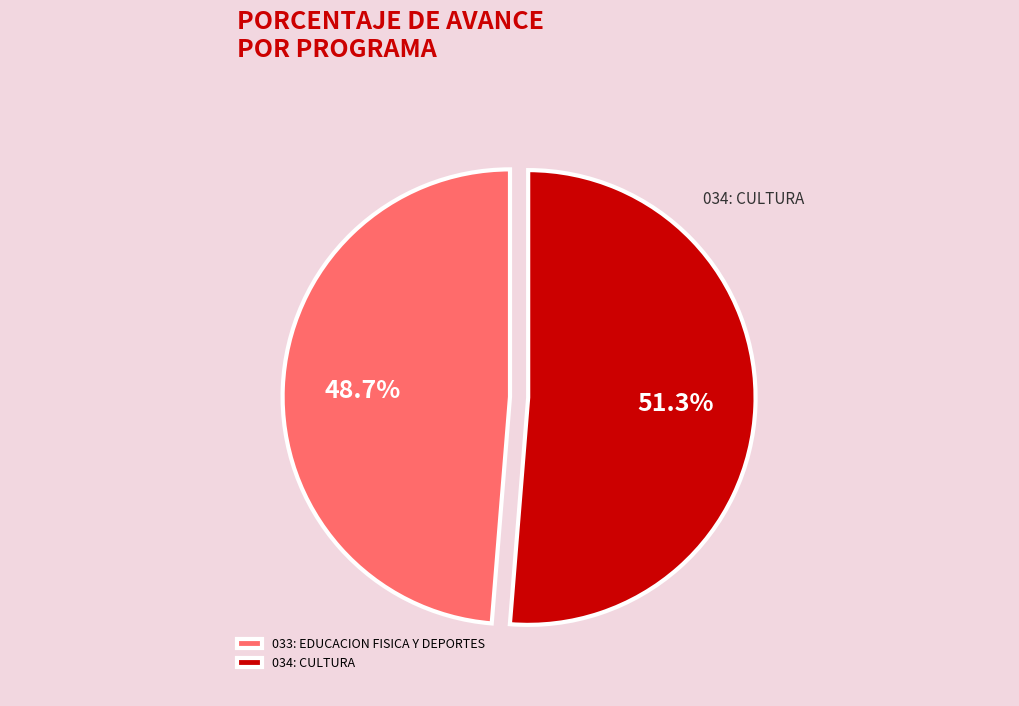

Is it true that 034: CULTURA is 46% of the pie?

False